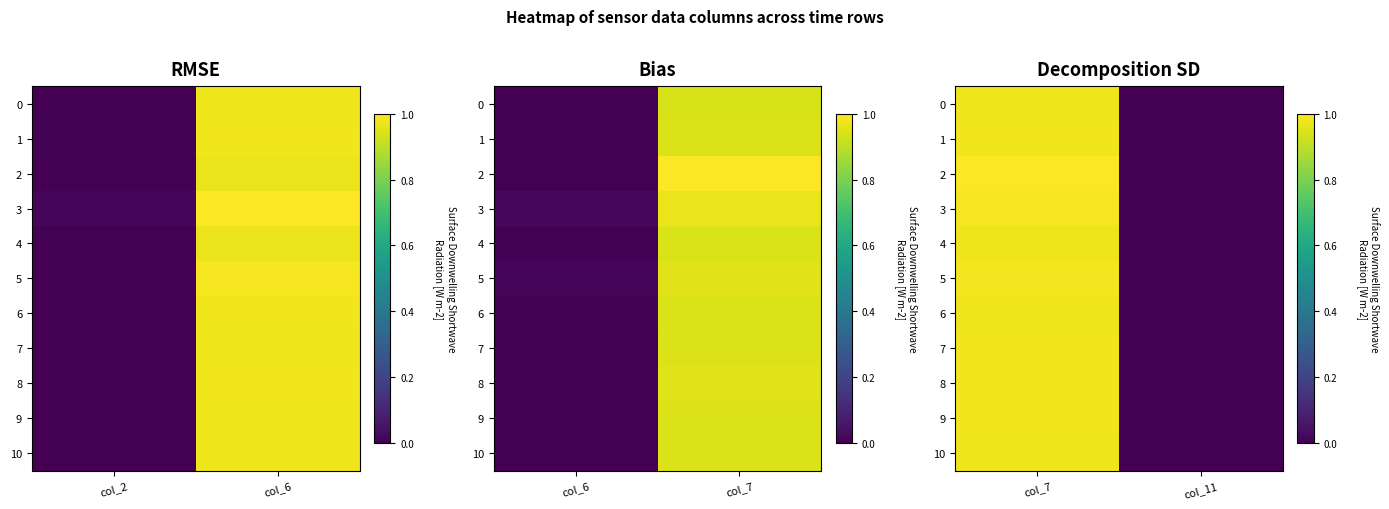

Rank the series by their maximum value, from highest to lowest.

2, 3, 5, 8, 1, 9, 7, 10, 6, 4, 0